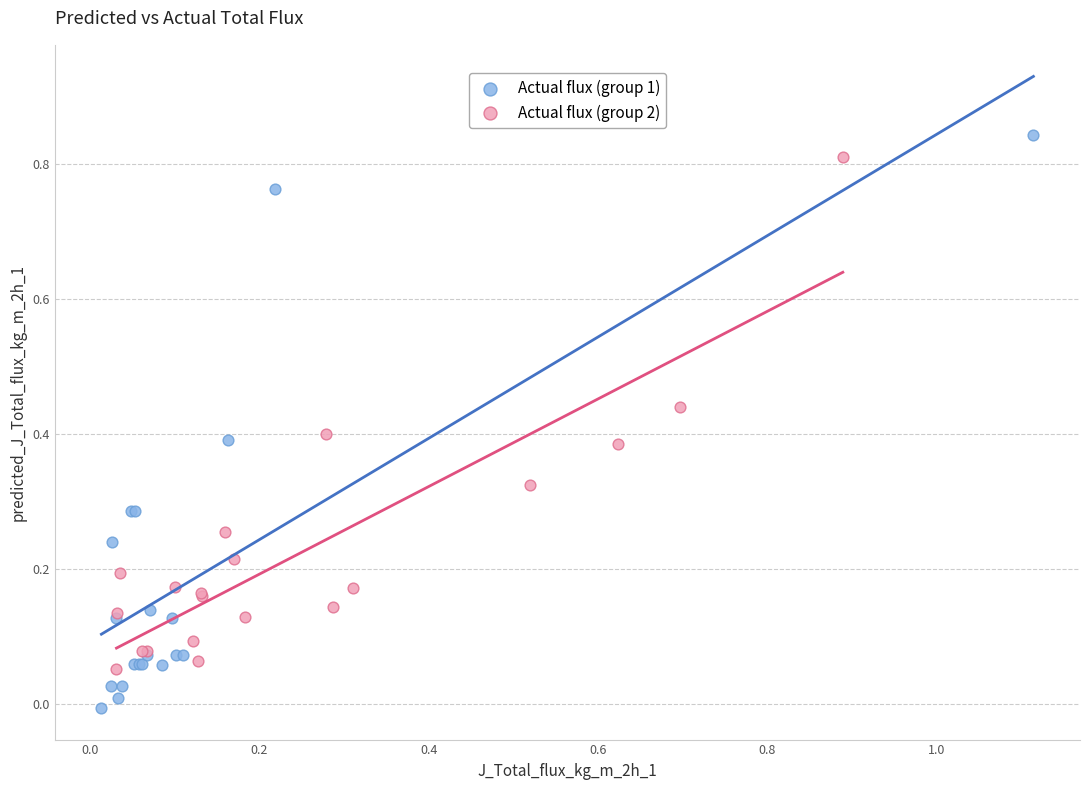

What are all the series names shown in the legend?

Actual flux (group 1), Actual flux (group 2)